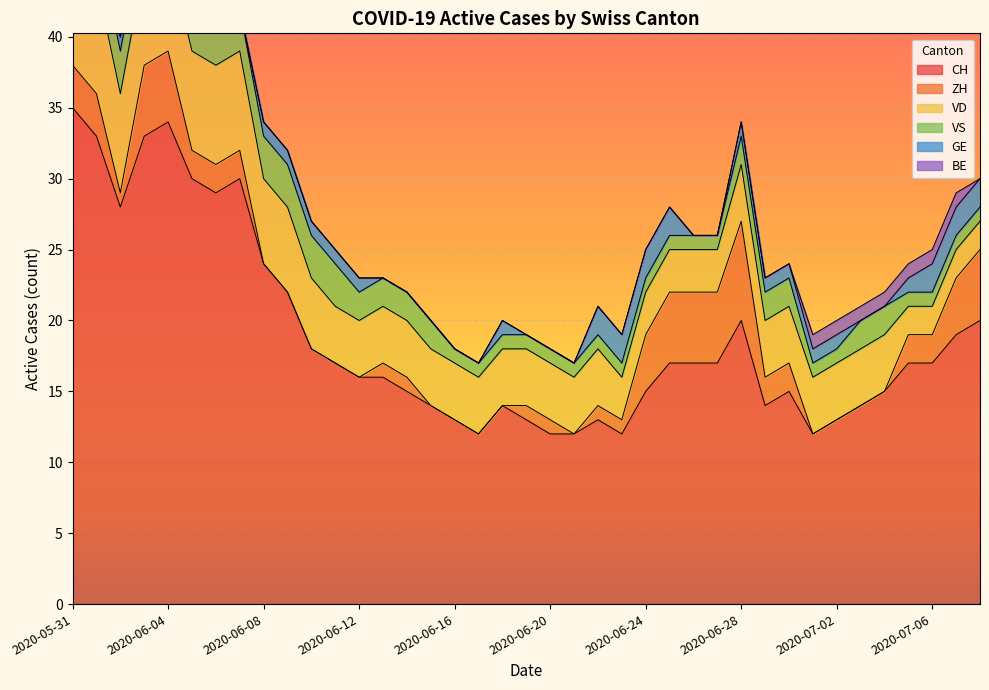

The value of VD at 2020-06-09 is 2. True or false?

False